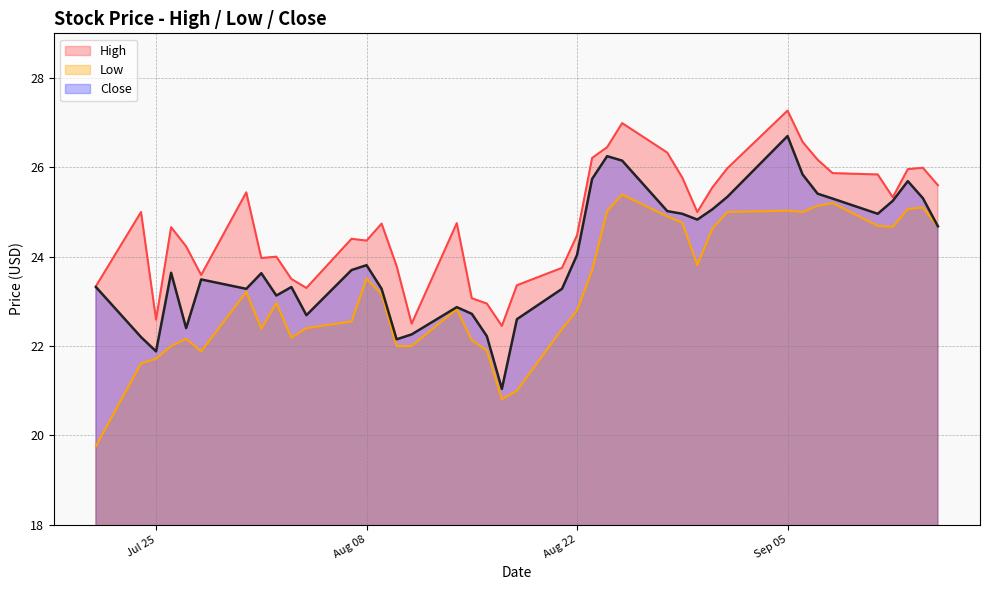

At 2017-08-14, list the series in order from smallest to largest.

Low, Close, High